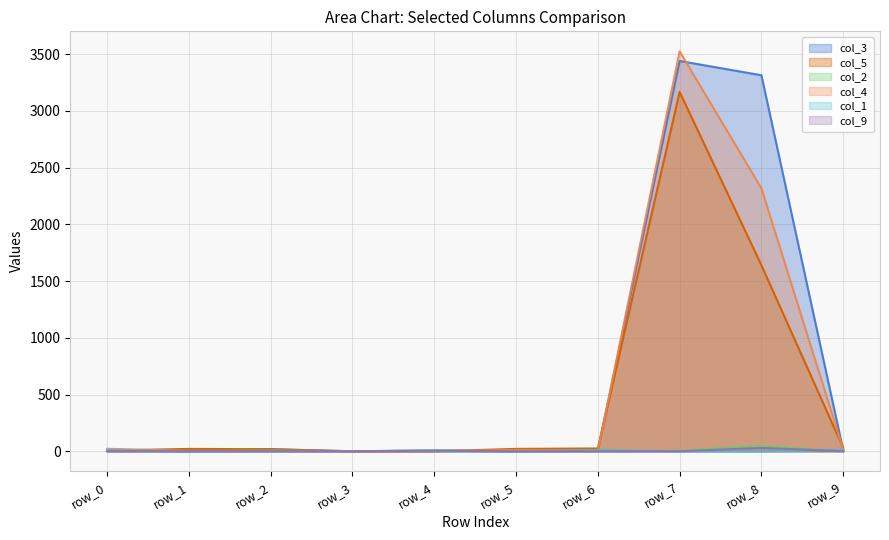

How many intersections are there between col_4 and col_5?

3